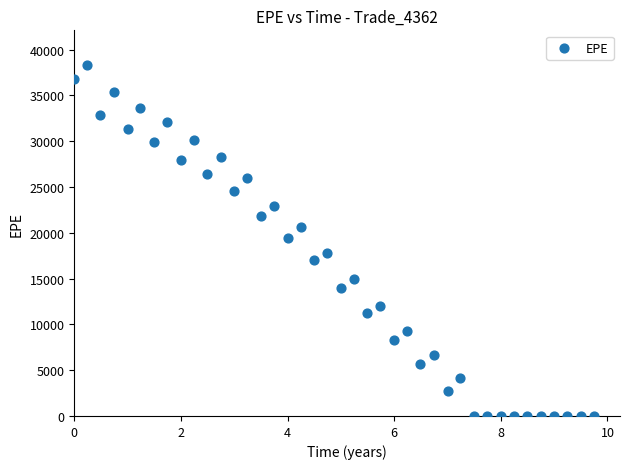

What is the range of X values (max minus min)?

9.7